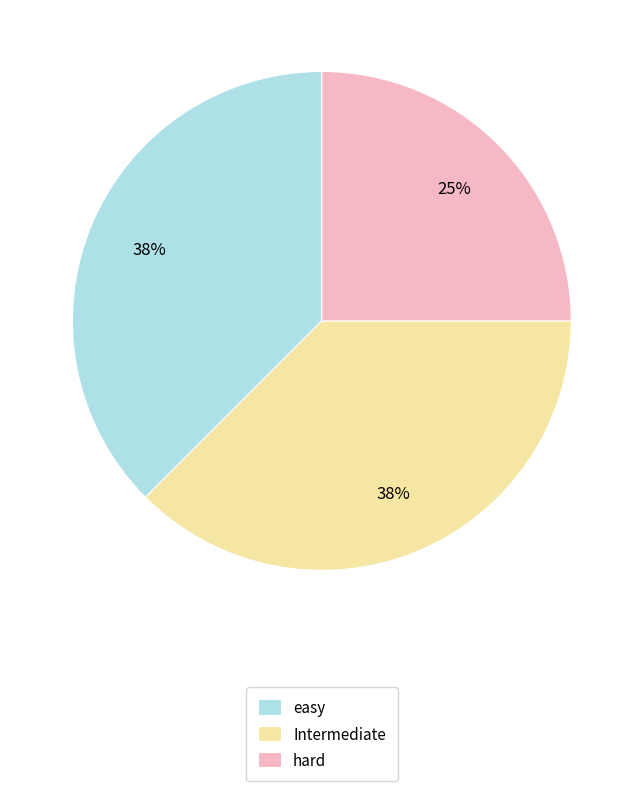

How many slices are in this pie chart?

3